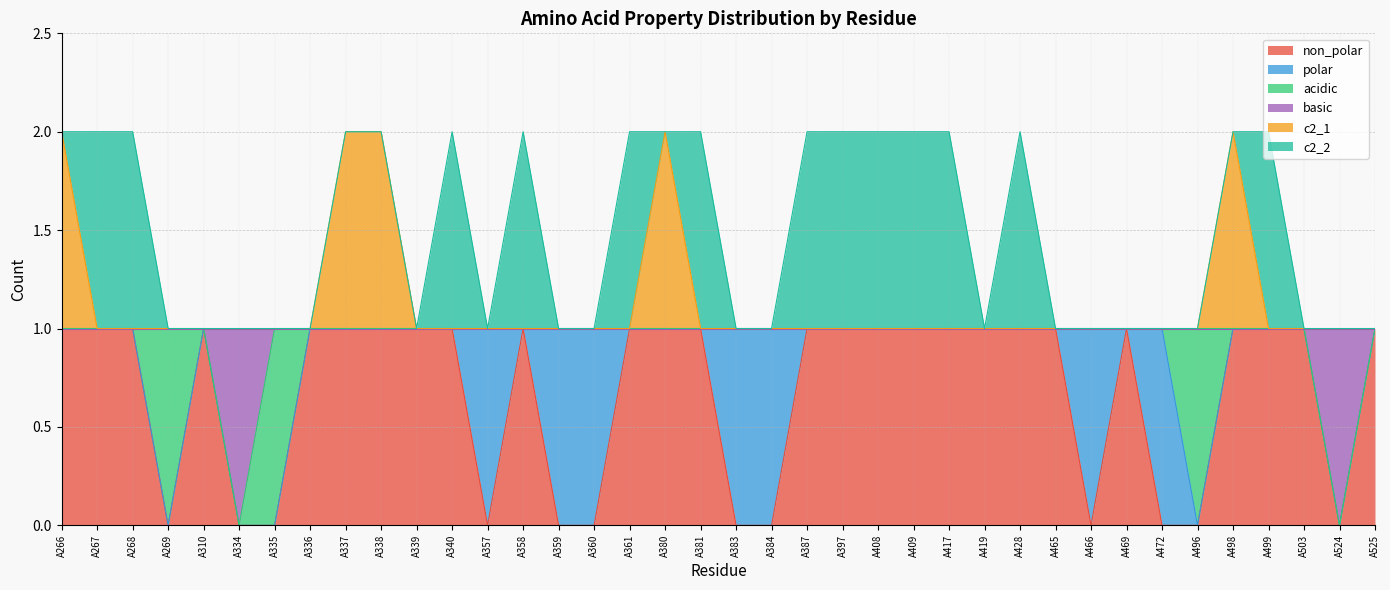

At which category is the sum across all series the highest?

A266